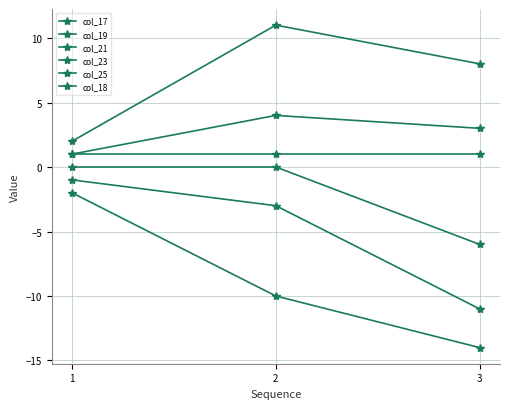

Is this an area chart (filled region under the line)?

No